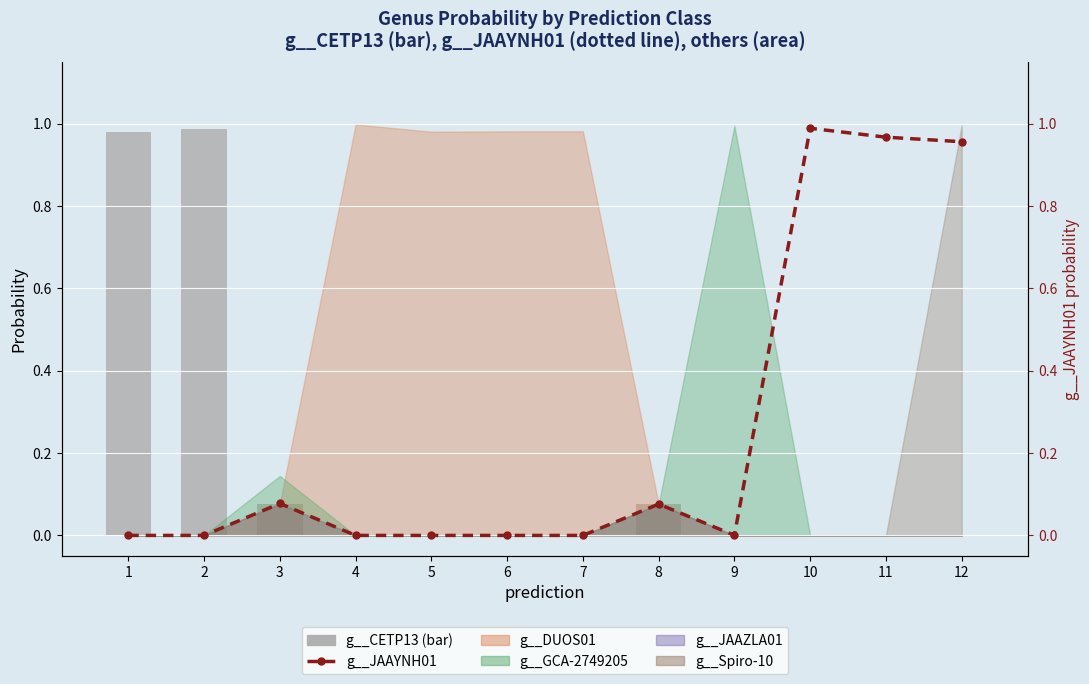

What is the maximum value for g__JAAYNH01?

1.0